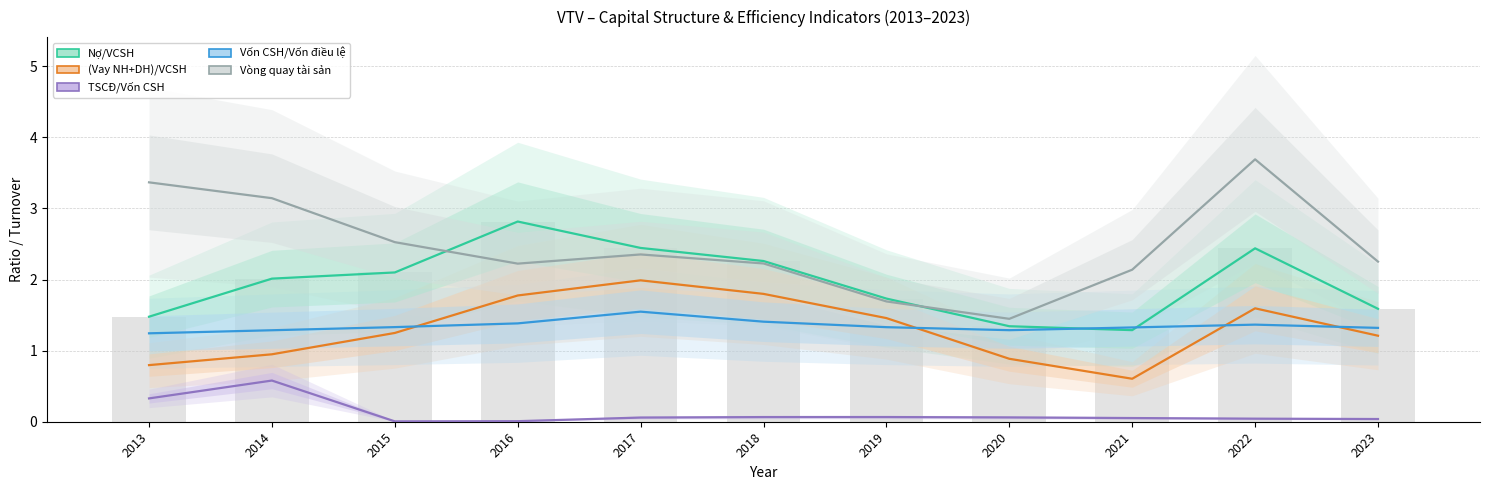

Is the value of Vốn CSH/Vốn điều lệ at 2023 greater than the value of Nợ/VCSH at 2019?

No